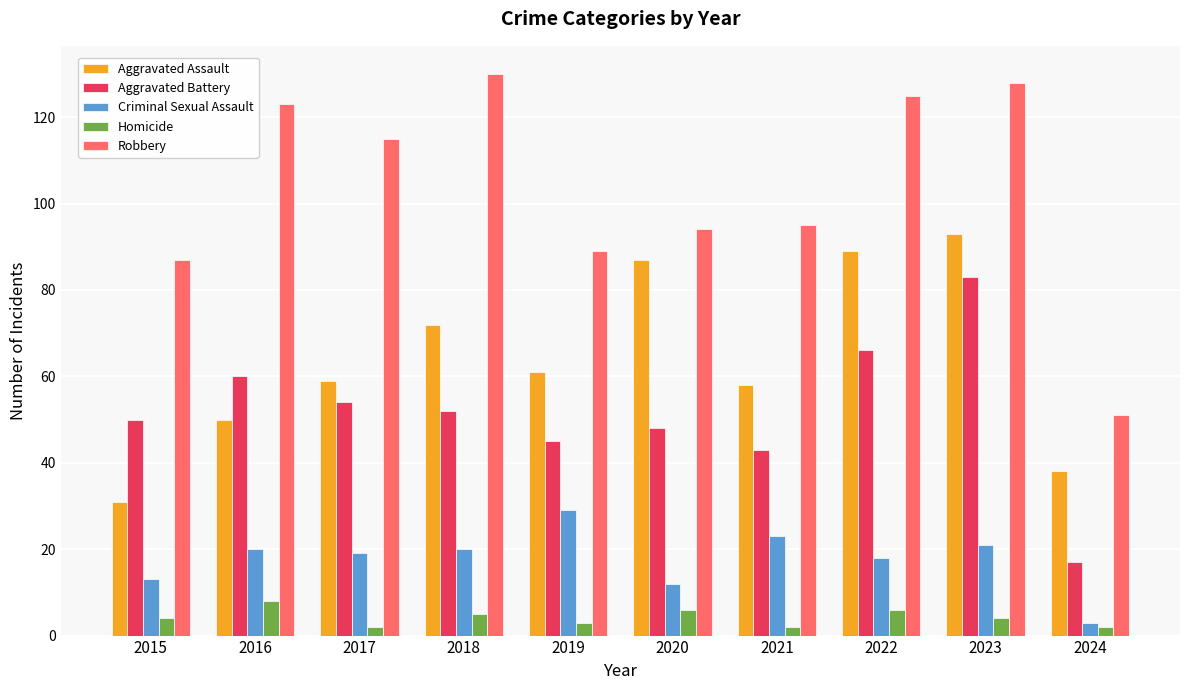

Between 2016 and 2020, which series saw the biggest shift?

Aggravated Assault